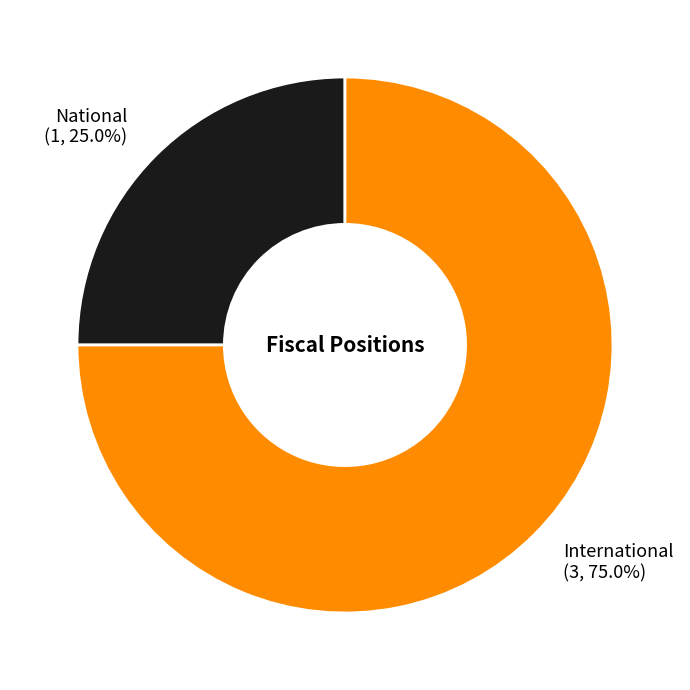

What percentage is the National slice, to the nearest percent?

25%